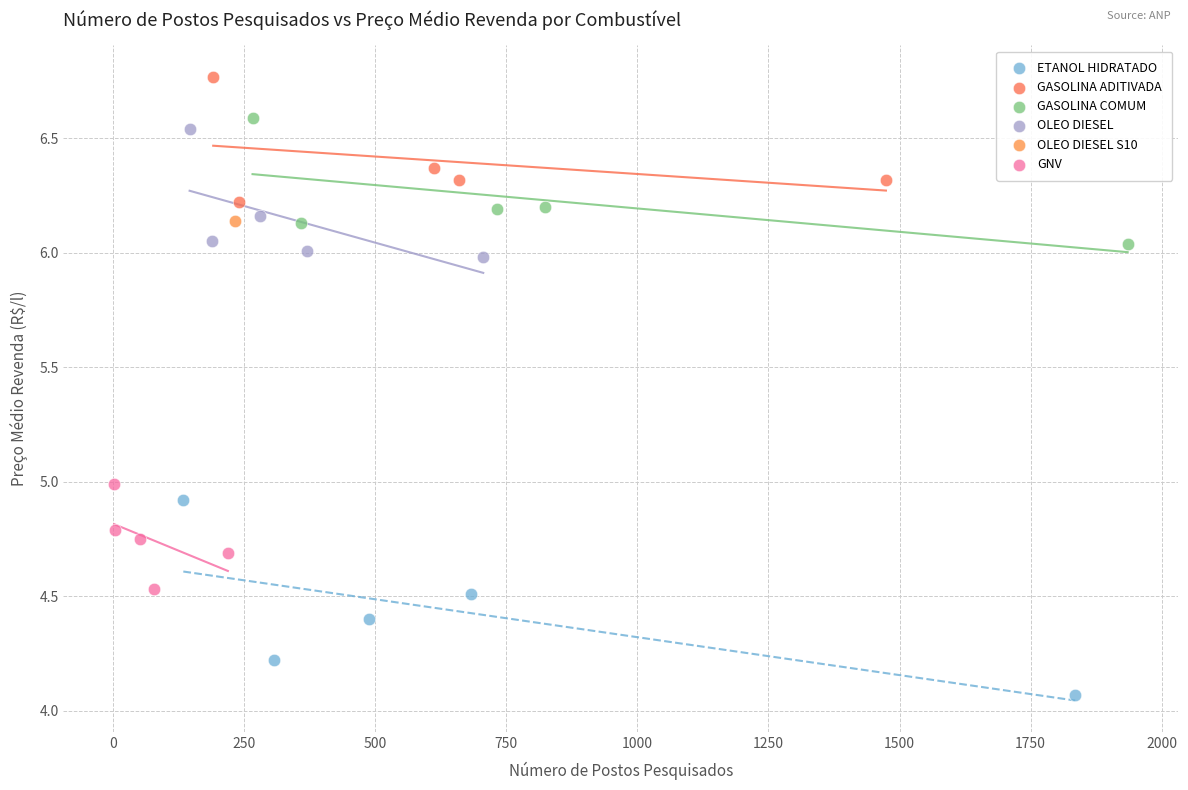

Which series reaches the minimum Y coordinate?

ETANOL HIDRATADO